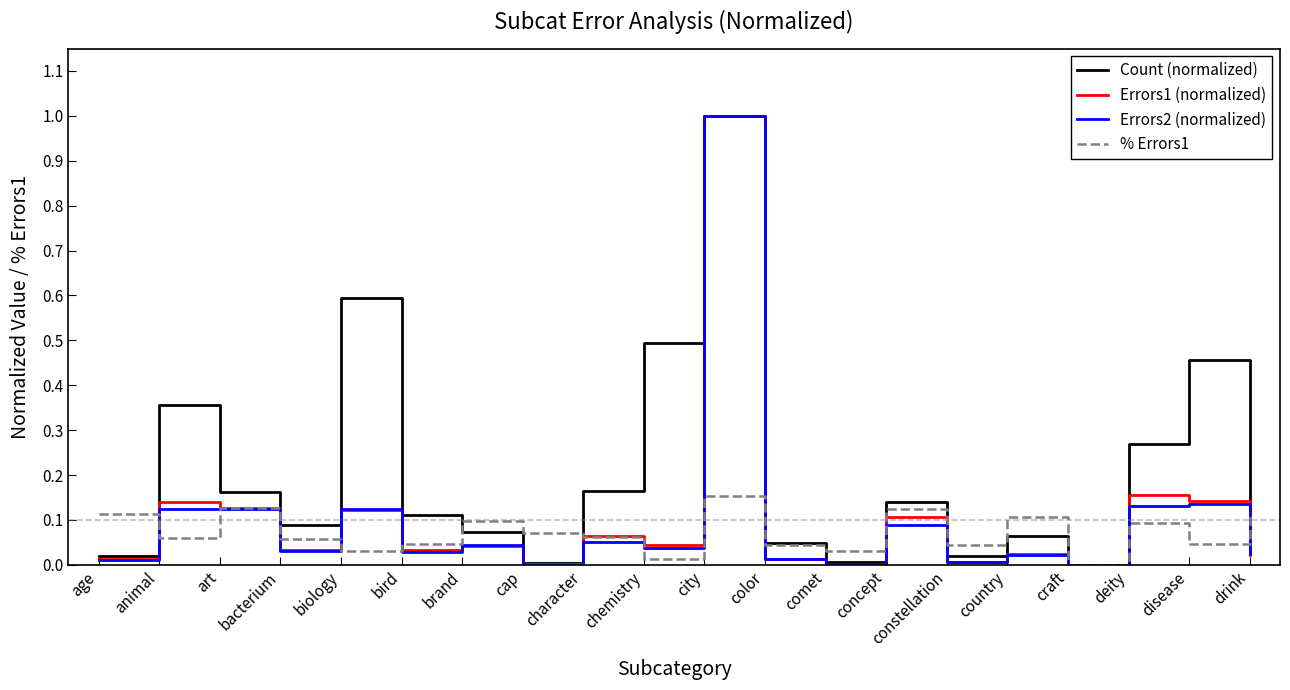

What is the maximum value shown in the chart?

1.0